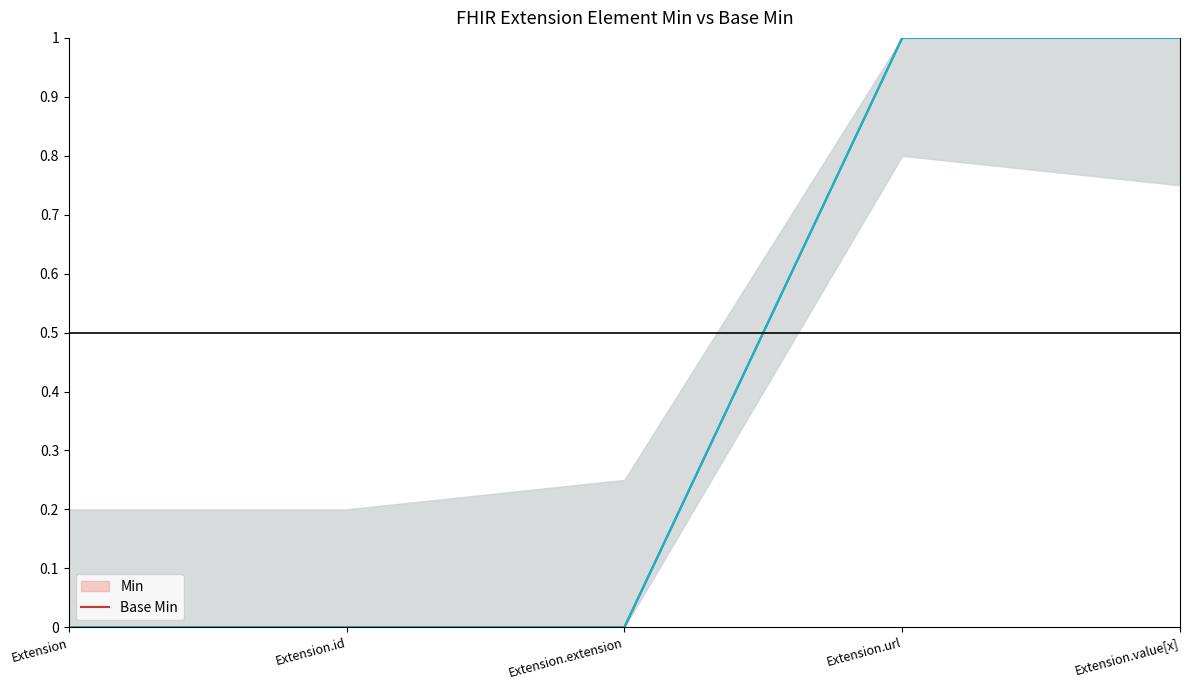

Rank the categories by Base Min value from highest to lowest.

Extension.url, Extension.value[x], Extension, Extension.id, Extension.extension